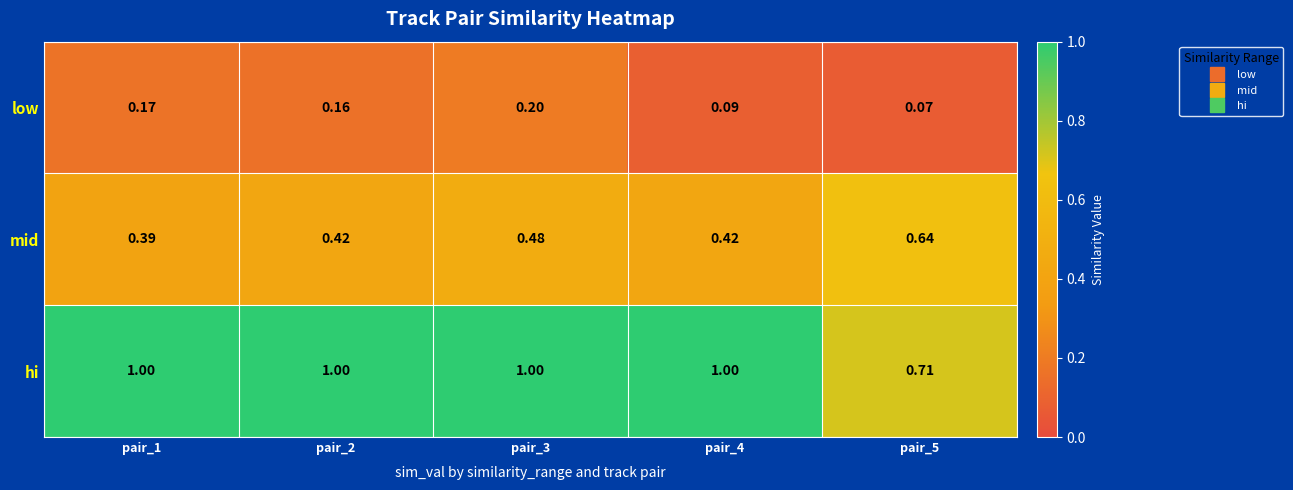

At pair_2, list the series in order from largest to smallest.

hi, mid, low